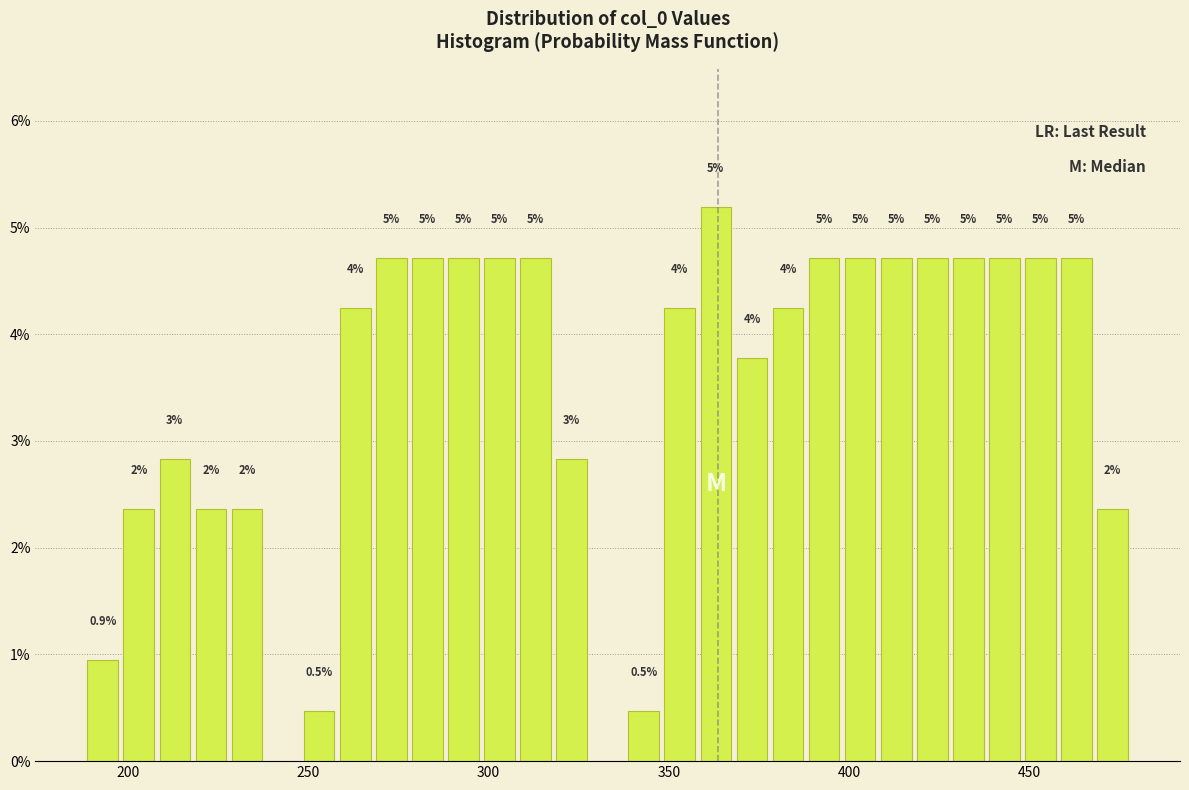

Around what value on the x-axis is the tallest bar? Give the approximate position of its centre, as read against the axis.

365